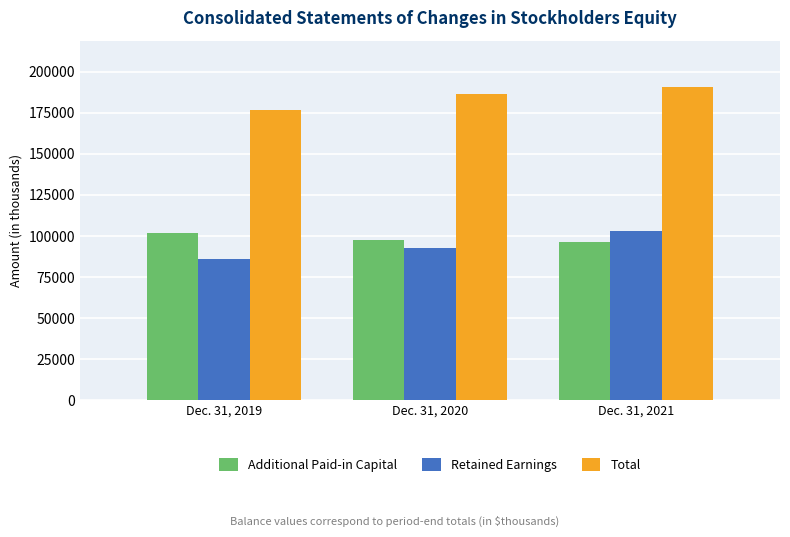

What is the value of the Total bar at the 1st from the left?

176851